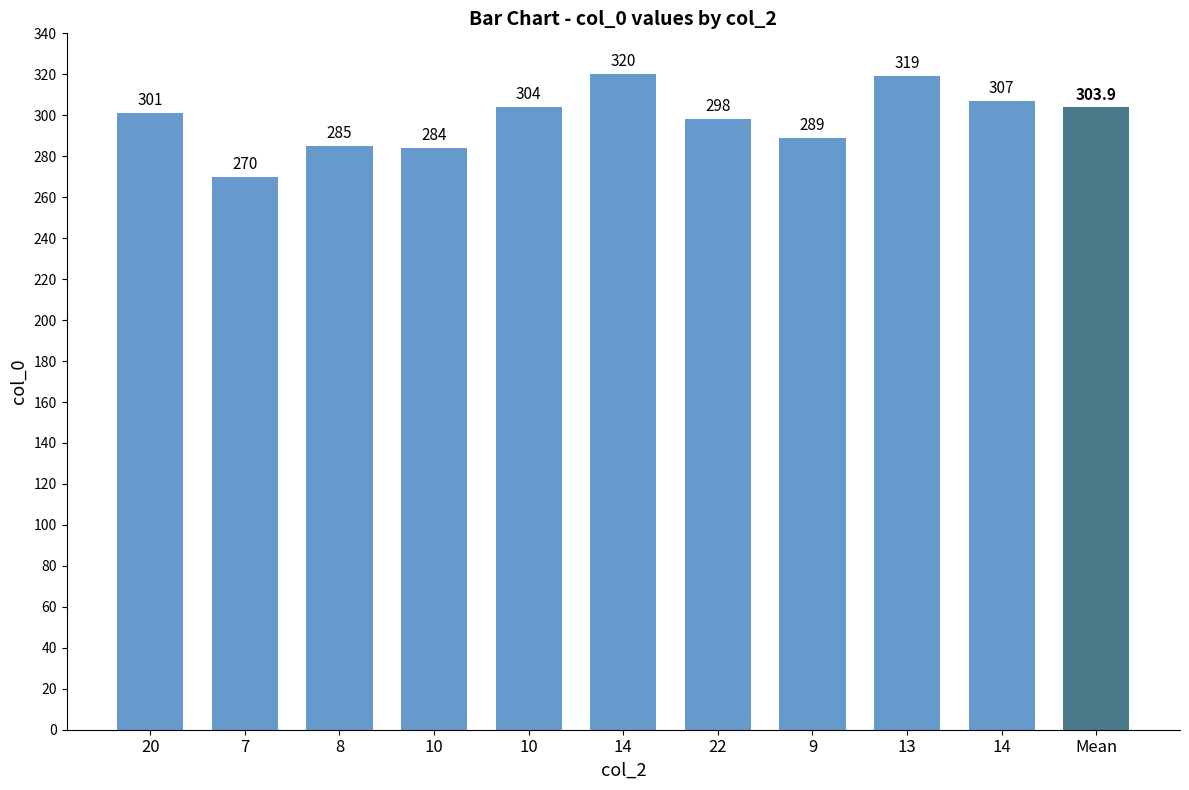

Reading left to right, transcribe all the data shown in this chart.

20=301	7=270	8=285	10=284	10=304	14=320	22=298	9=289	13=319	14=307